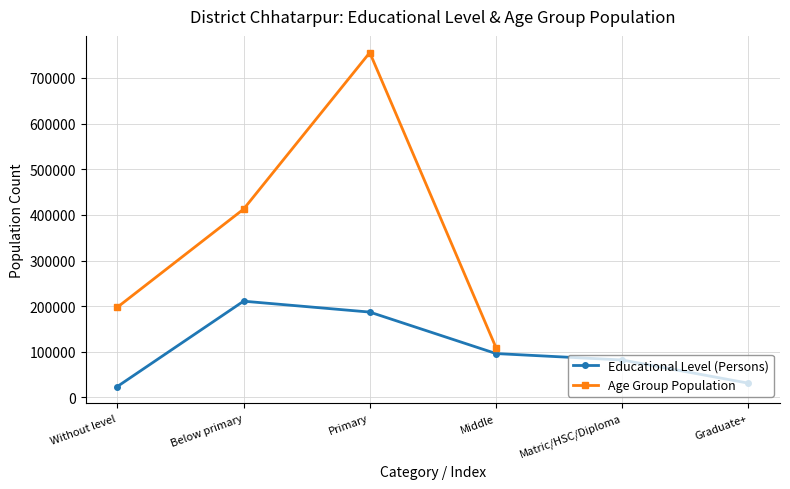

Does the chart have visible grid lines?

Yes